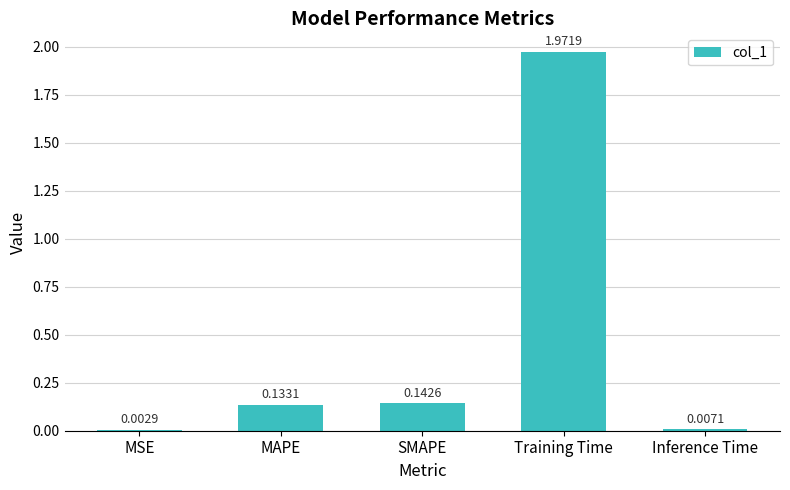

Where is the data nearest to the value 0?

MSE